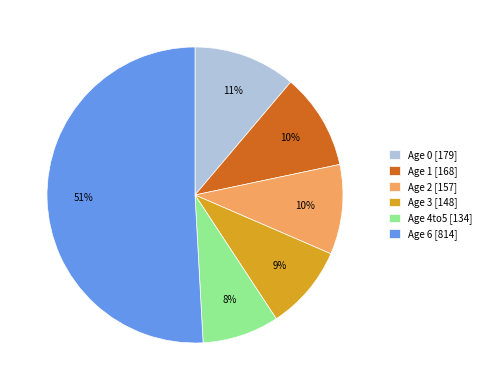

Is it true that Age 1 [168] is 1% of the pie?

False